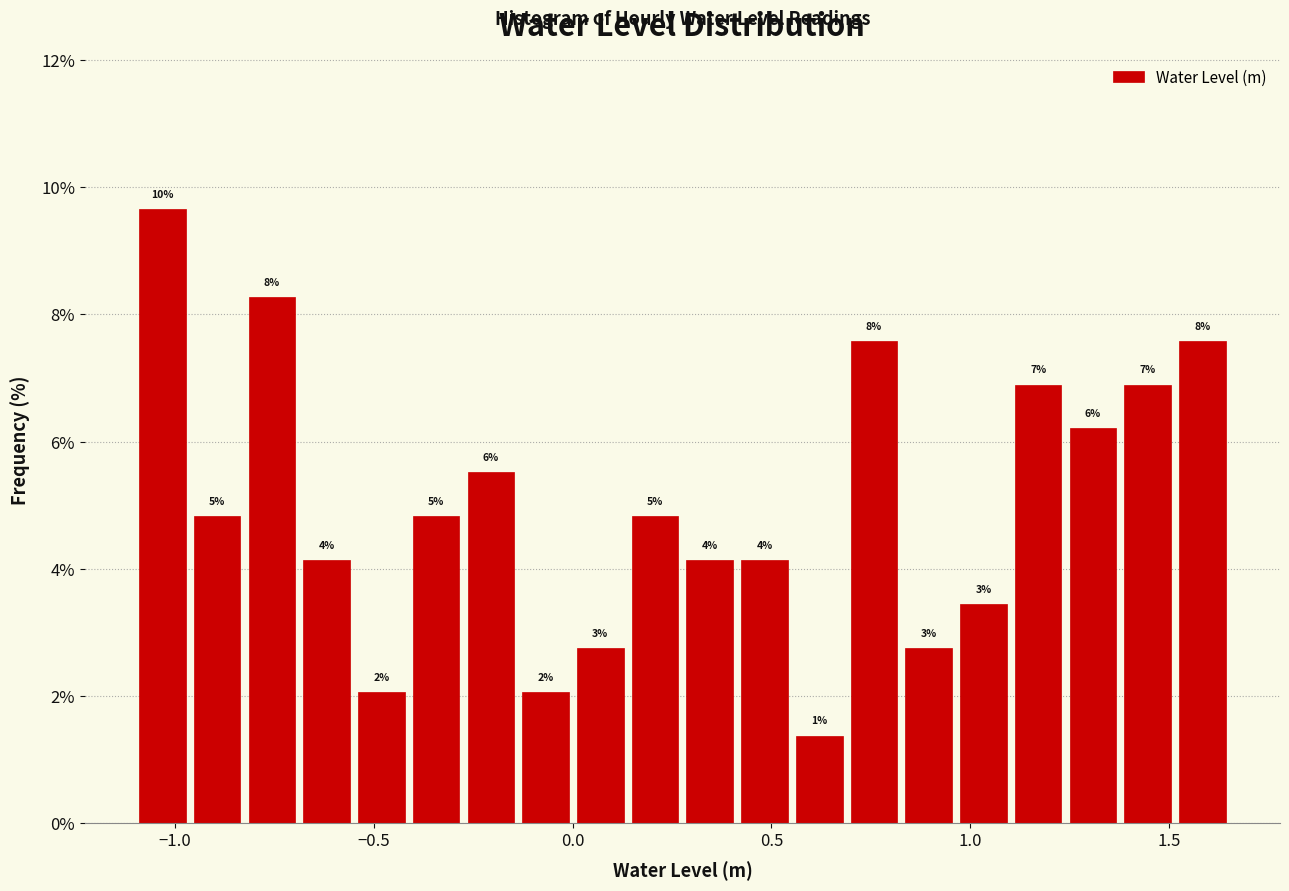

Around what value on the x-axis is the tallest bar? Give the approximate position of its centre, as read against the axis.

-1.05